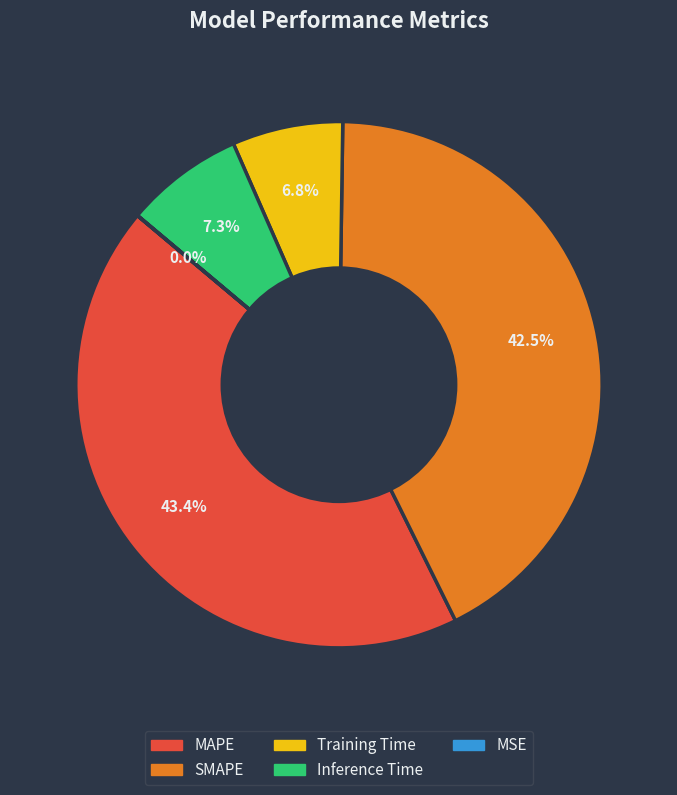

True or false: Inference Time accounts for 7% of the total.

True